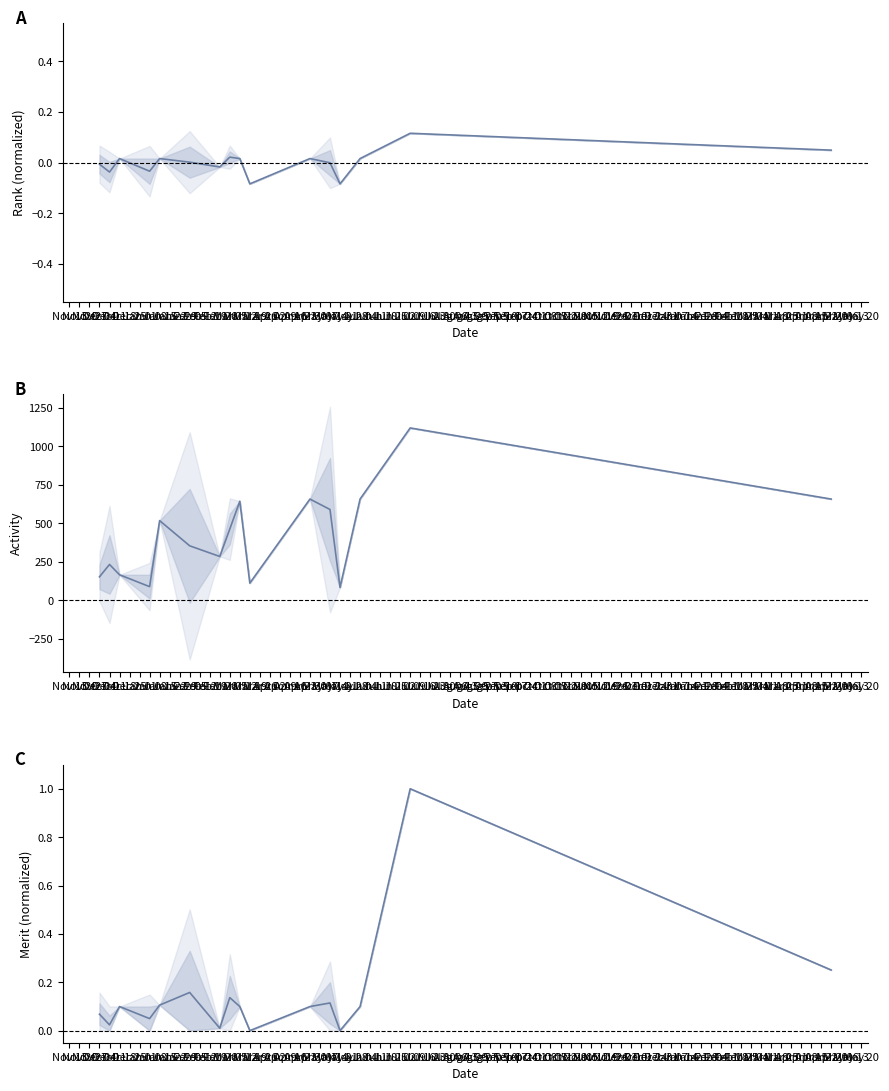

What are all the series names shown in the legend?

Rank (normalized), Activity, Merit (normalized)